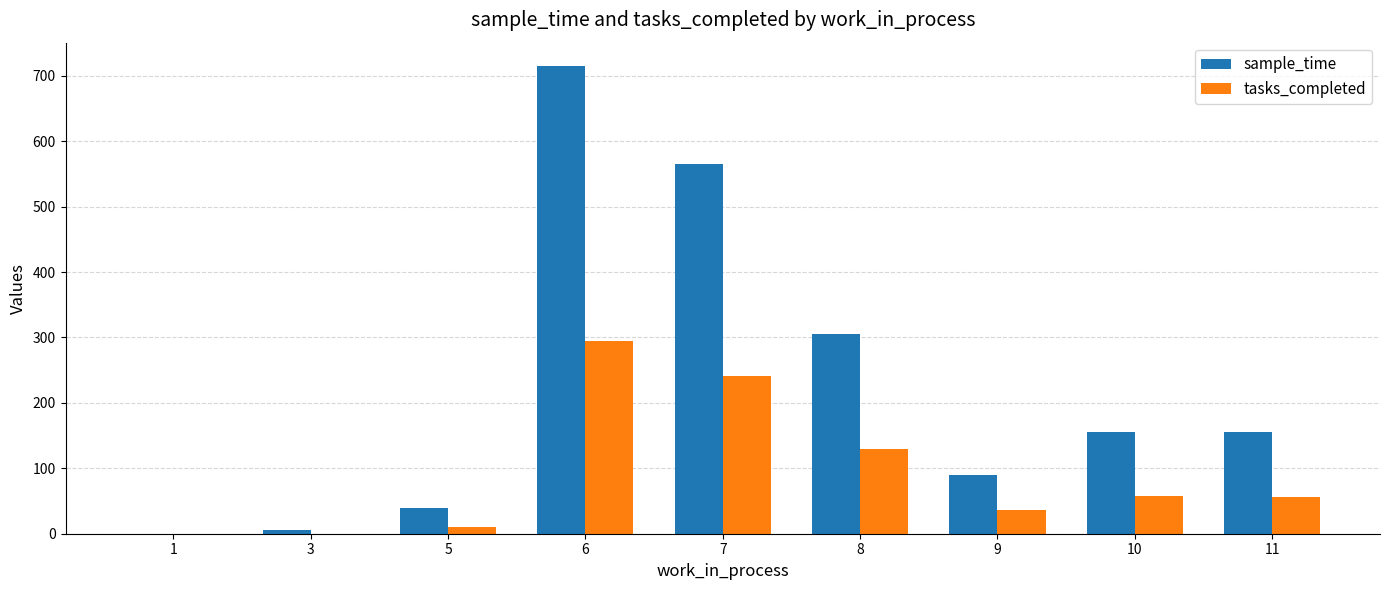

Which series changed the most between 1 and 10?

sample_time